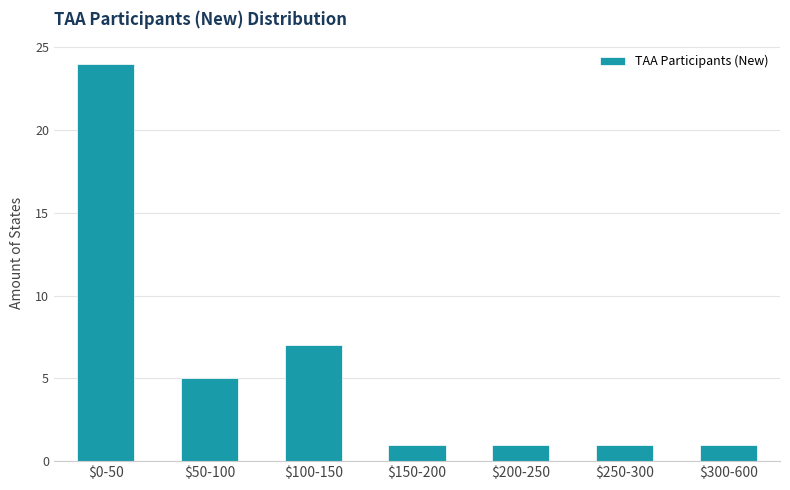

Reading left to right, transcribe all the data shown in this chart.

24	5	7	1	1	1	1